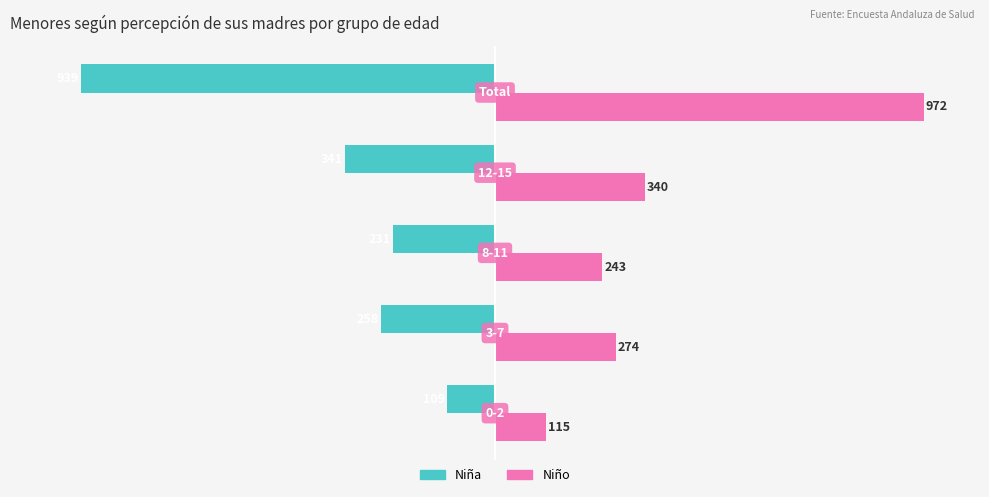

Which series has the widest spread of values?

Niño